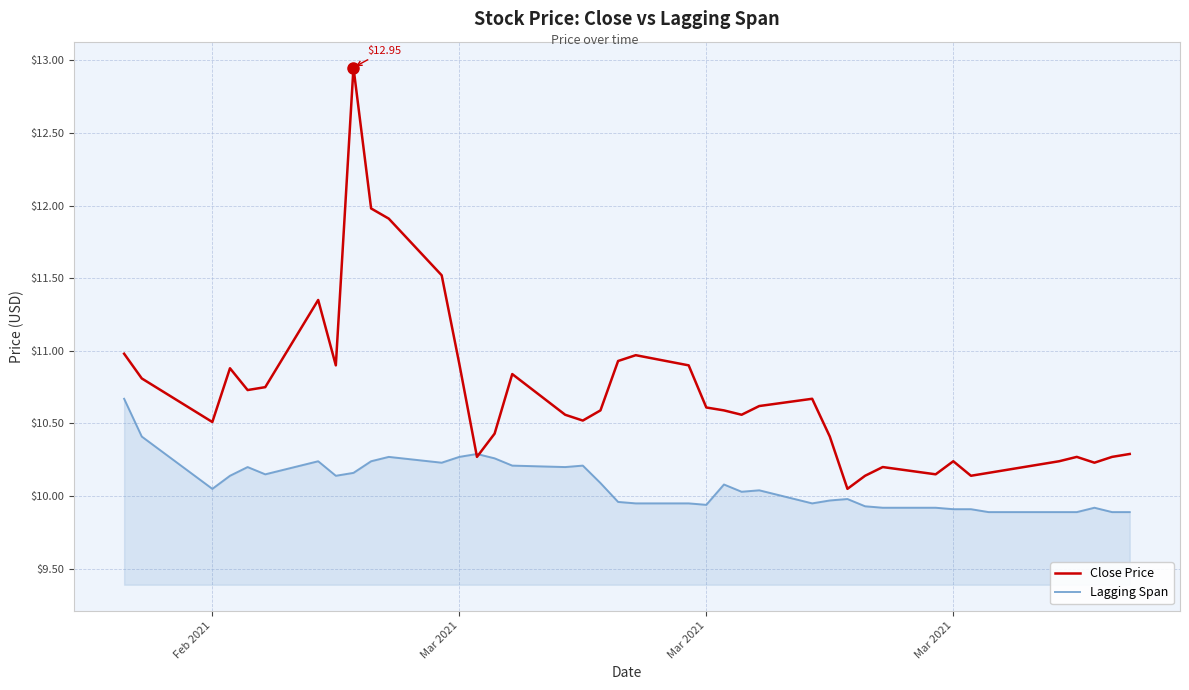

Rank the series by their average value, from lowest to highest.

Lagging Span, Close Price